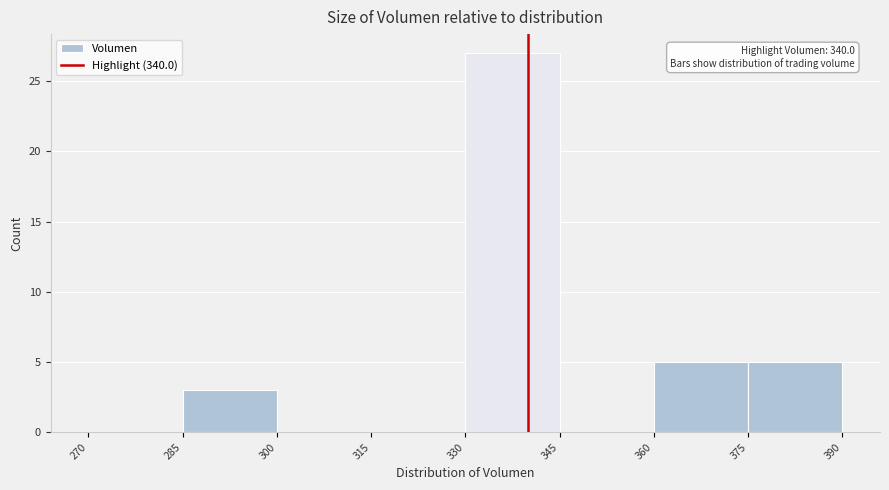

Which range on the x-axis has the tallest bar?

330 to 345